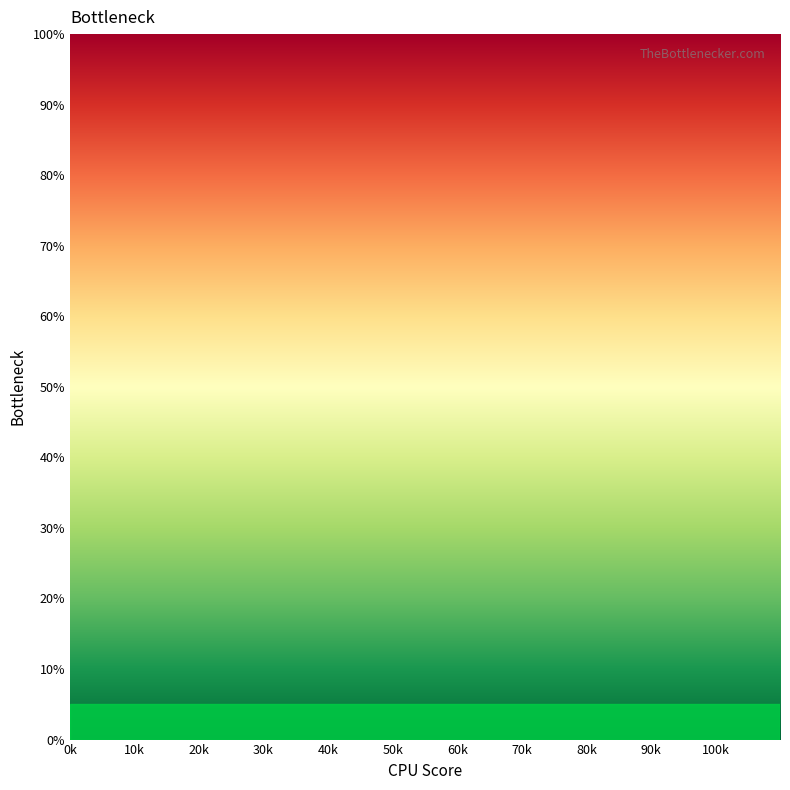

Rank the categories by value from lowest to highest.

0k, 10k, 20k, 30k, 40k, 50k, 60k, 70k, 80k, 90k